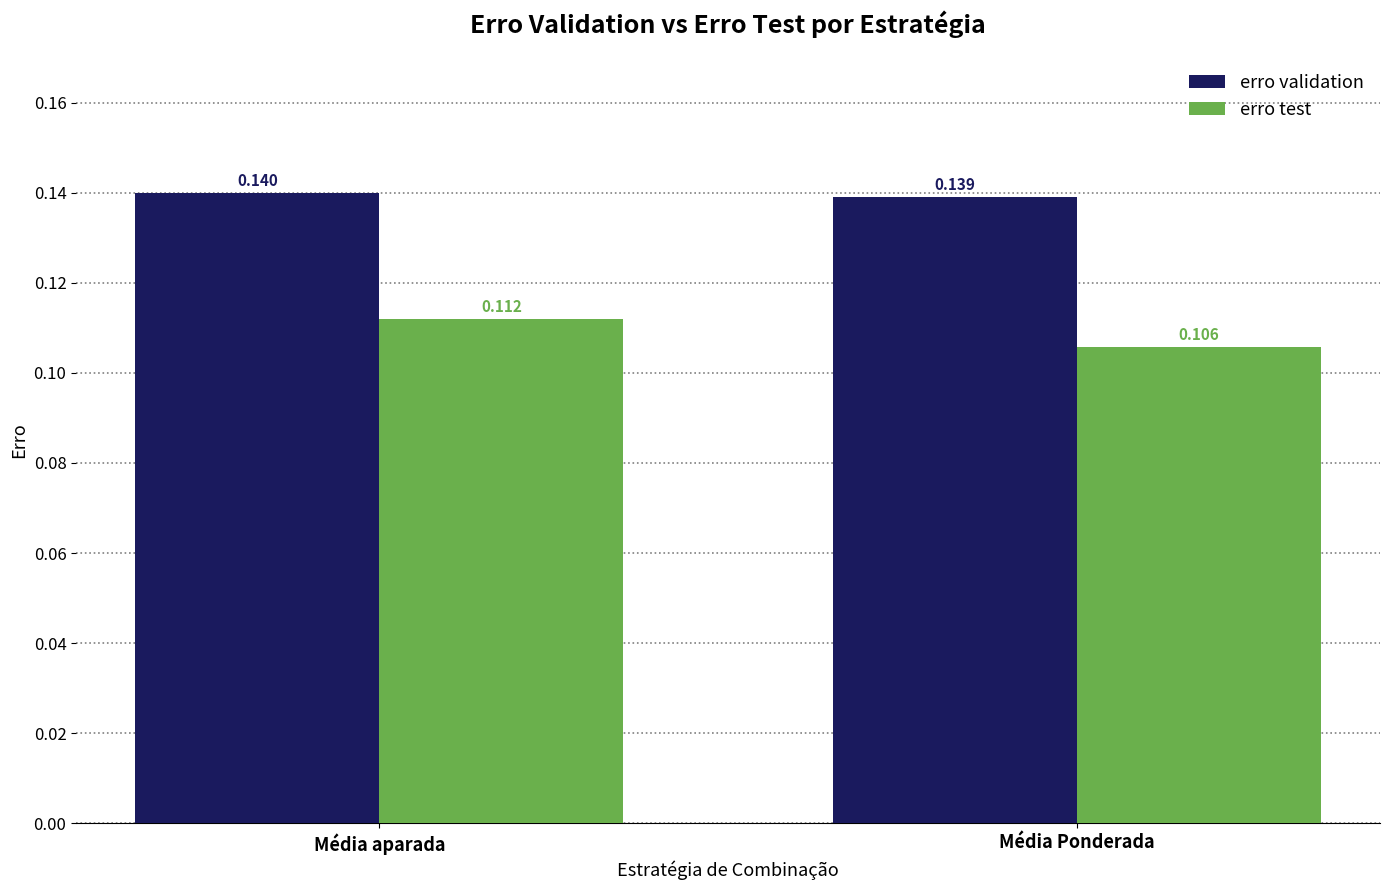

Which series has the largest total across all categories?

erro validation